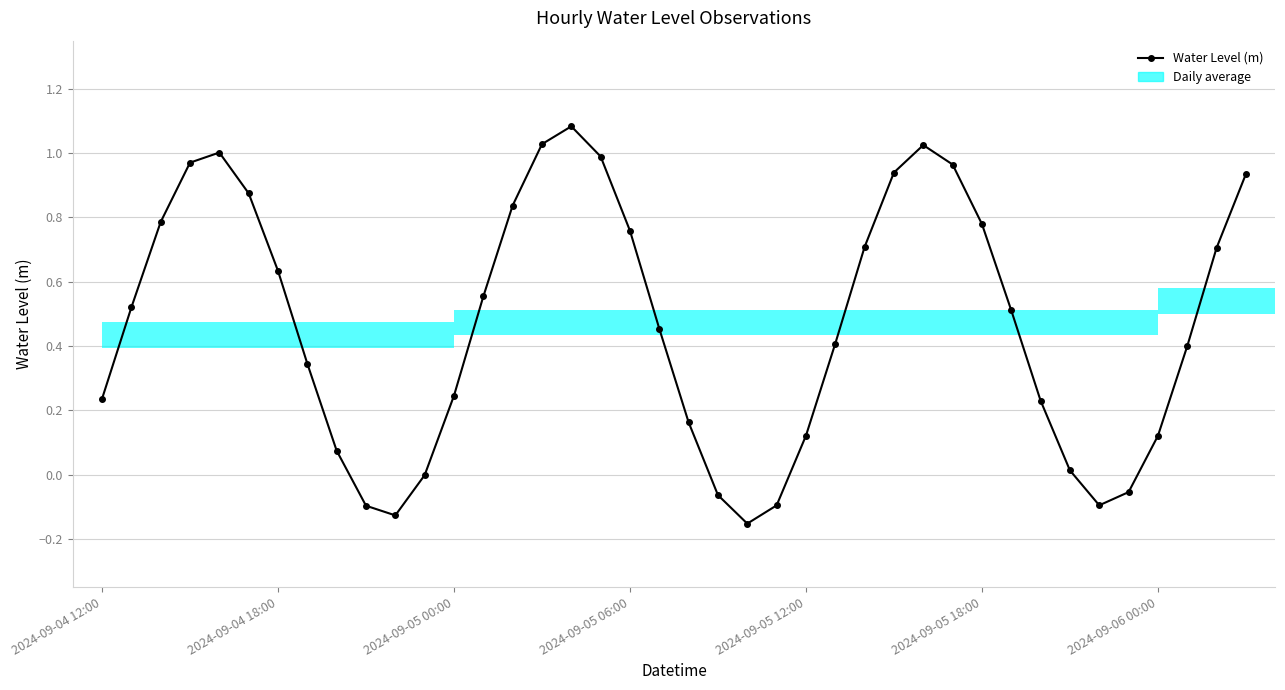

List the labels in order of value, largest first.

16, 15, 28, 2024-09-05 12:00, 17, 2024-09-05 06:00, 29, 27, 39, 2024-09-05 18:00, 14, 2024-09-05 00:00, 30, 18, 26, 38, 2024-09-06 00:00, 13, 2024-09-04 18:00, 31, 19, 25, 37, 7, 12, 2024-09-04 12:00, 32, 20, 24, 36, 8, 33, 11, 35, 21, 34, 23, 9, 10, 22